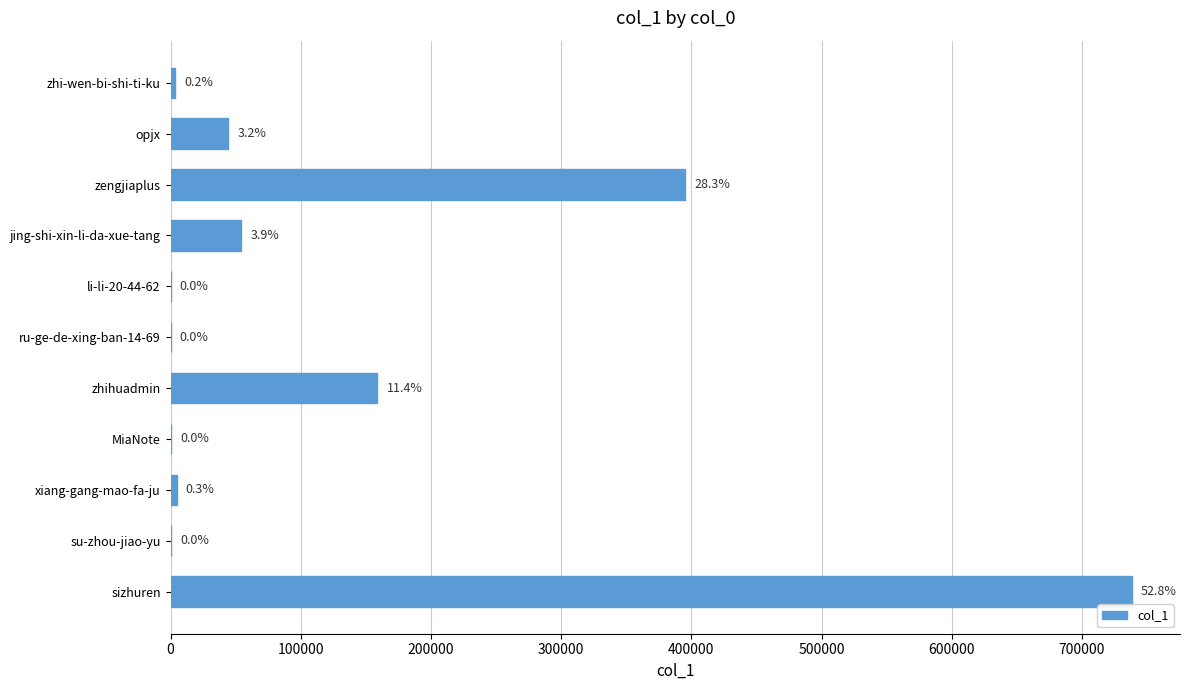

What is the difference between the maximum and second lowest values?

738427